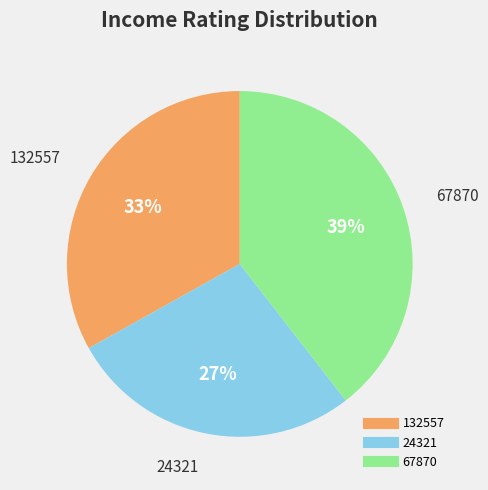

To the nearest percent, what is the combined percentage of 67870 and 132557?

73%